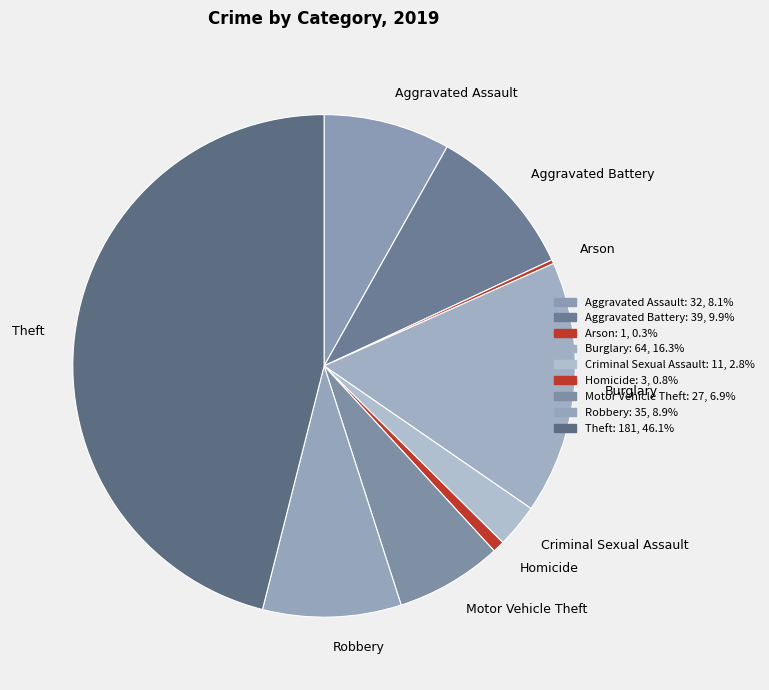

Which category has the biggest portion of the pie?

Theft